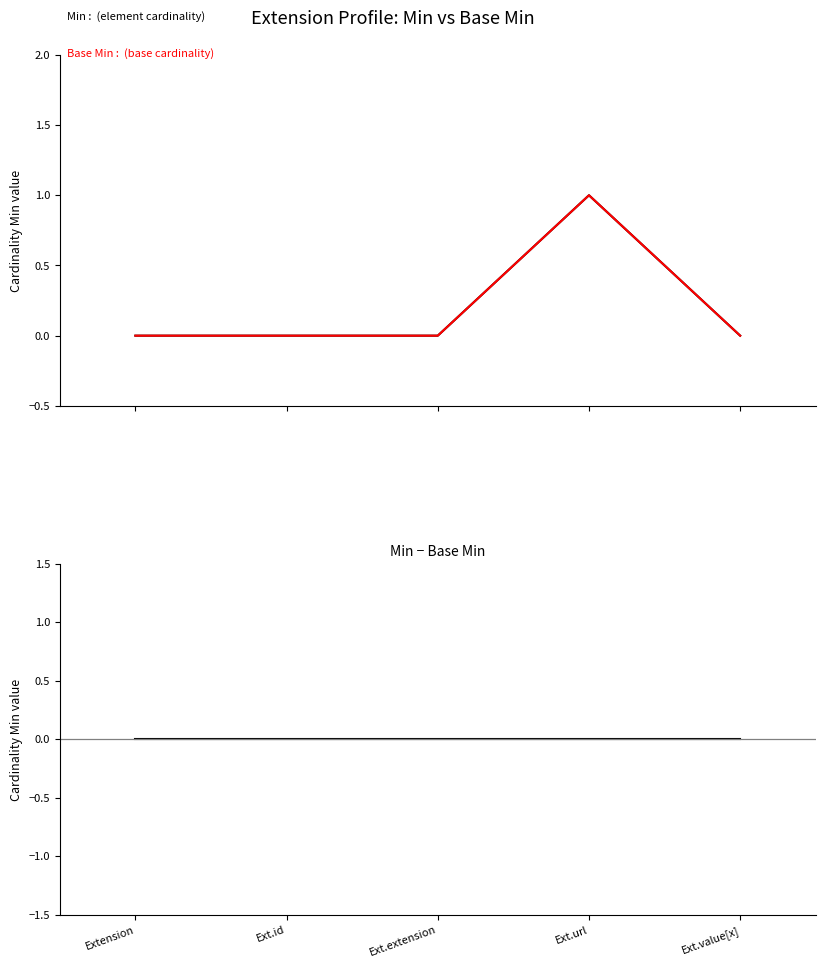

How many values in Base Min are above zero?

1